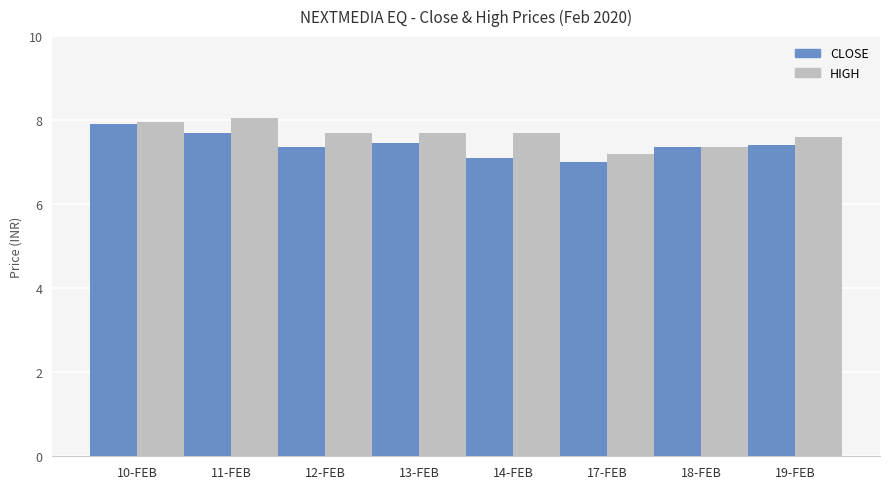

The CLOSE series shows 2.8 at 12-FEB. True or false?

False